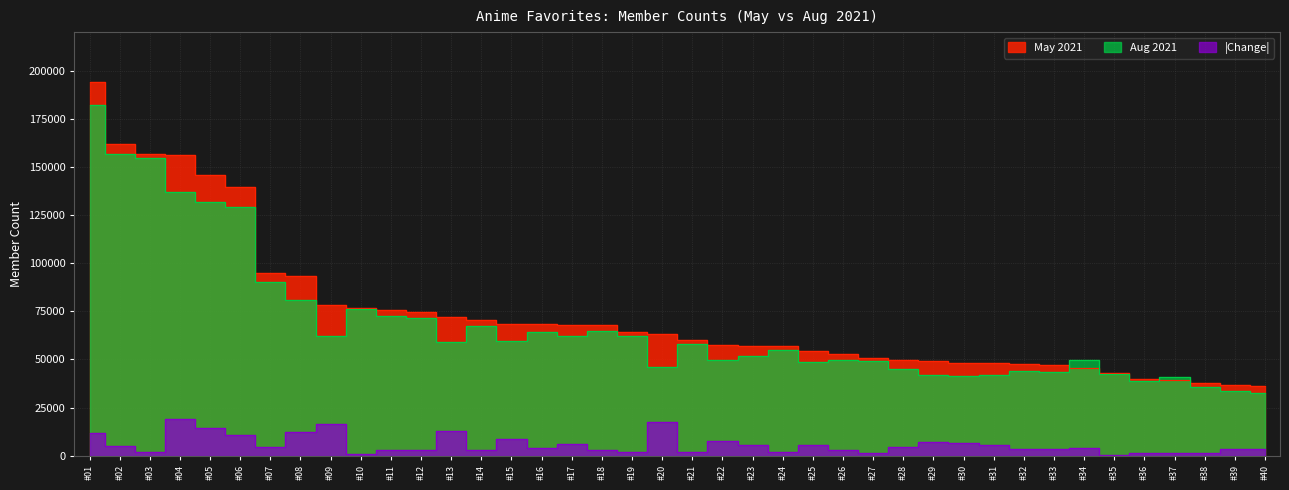

Is the value of May 2021 at #21 greater than the value of Aug 2021 at #14?

No